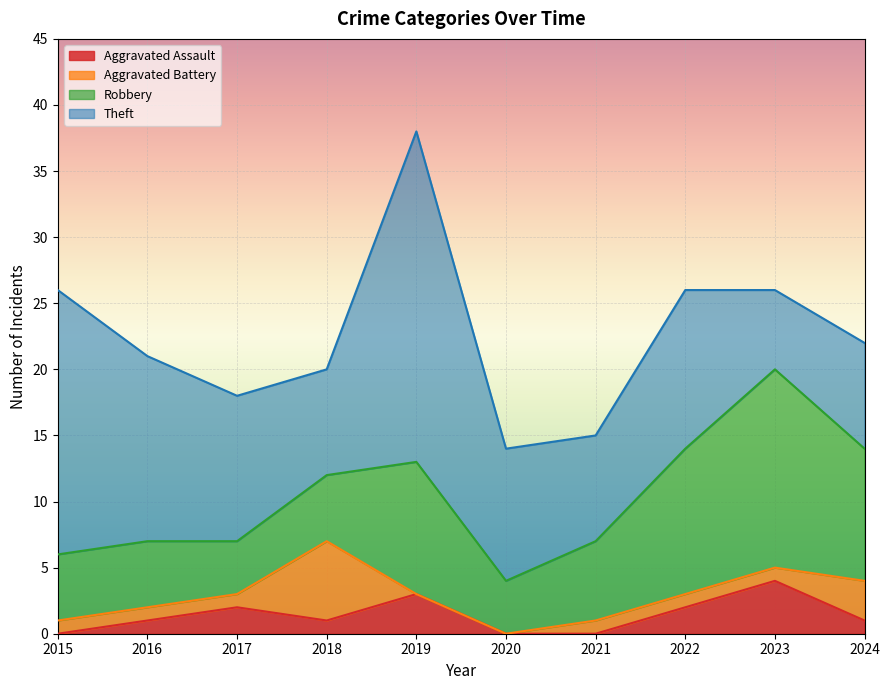

Between which two adjacent categories do Robbery and Aggravated Battery first intersect?

2017 and 2018